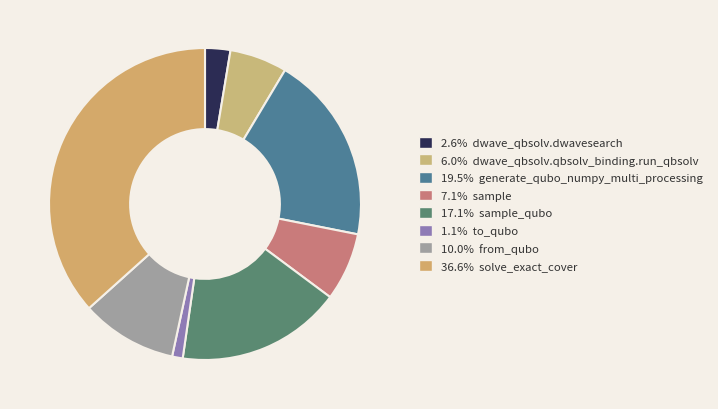

What is the largest slice in the pie chart?

solve_exact_cover